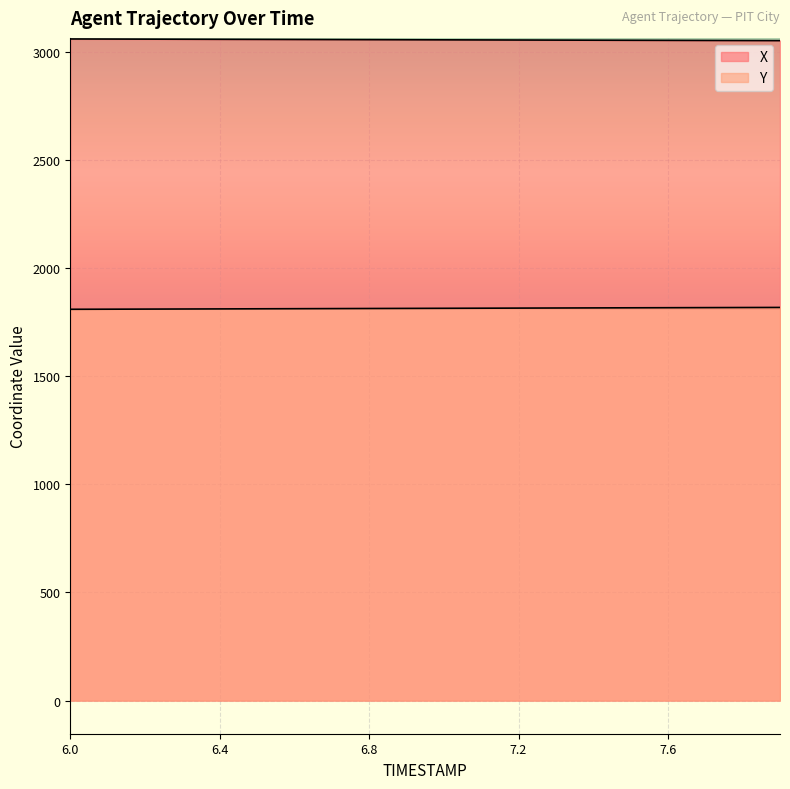

What is the total value across all series at 6.5?

4866.8